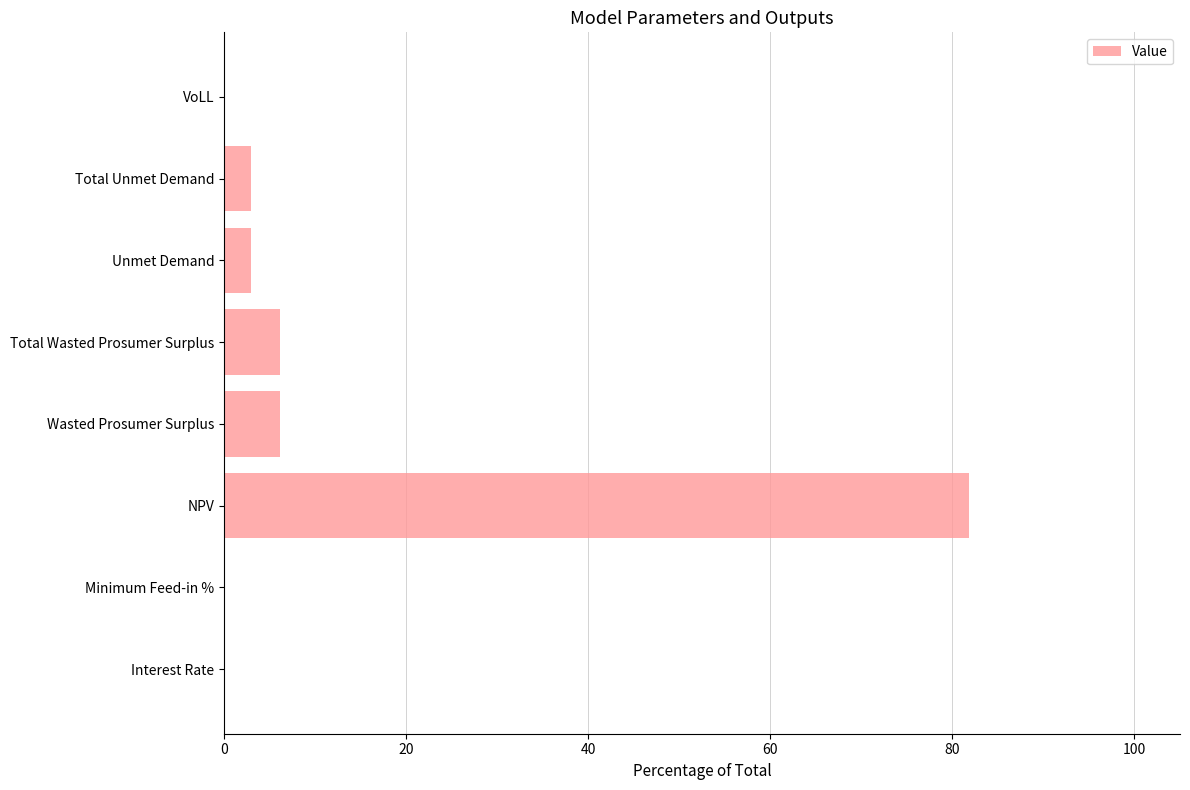

Is it true that the value at Unmet Demand is 2.9?

True